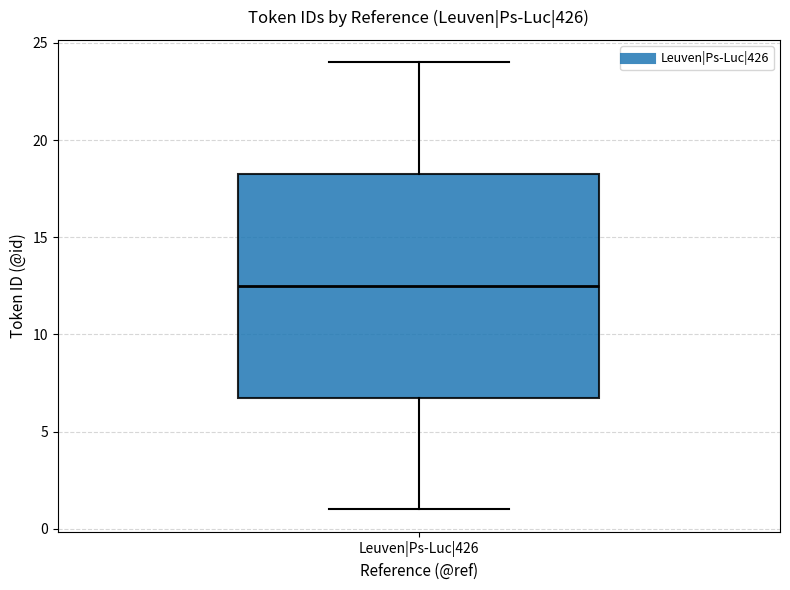

Read this box plot against the y-axis: the position of the median line, the range covered by the box, and the ends of both whiskers. The values are not printed on the chart, so give them approximately, as read against the axis.

median 12.5, box 7.0 to 18.5, whiskers 1.0 to 24.0